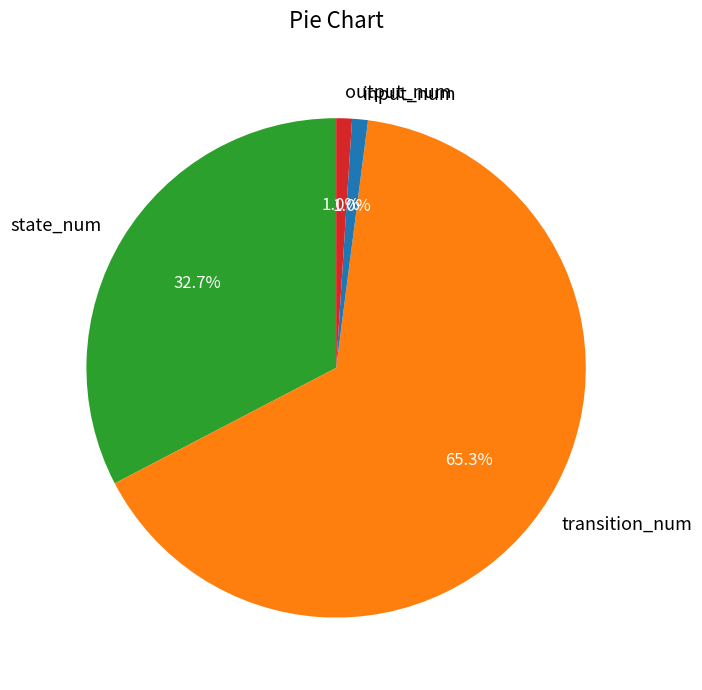

Between output_num and state_num, which is larger?

state_num